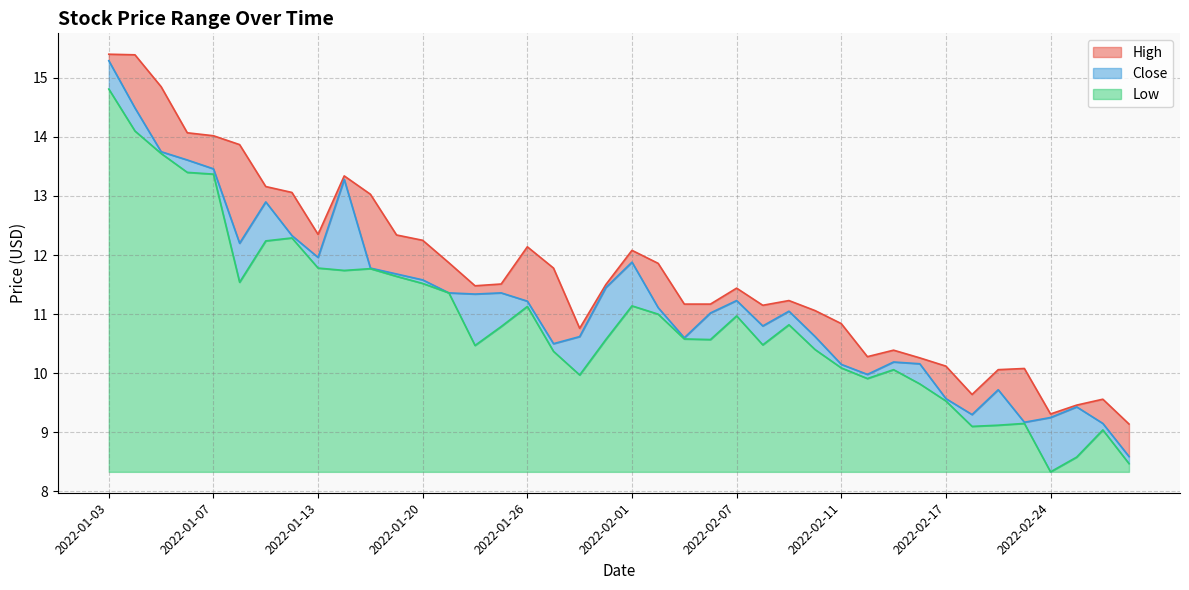

At which category does the chart reach its minimum across all series?

2022-02-24